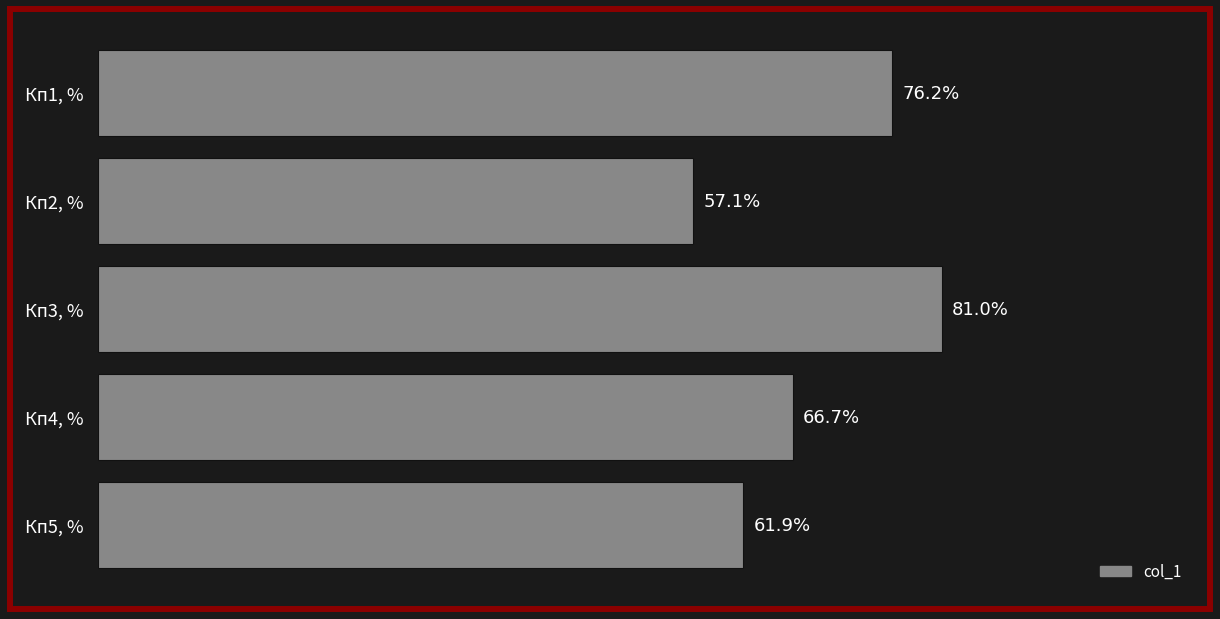

List the labels in order of value, largest first.

Кп3, %, Кп1, %, Кп4, %, Кп5, %, Кп2, %